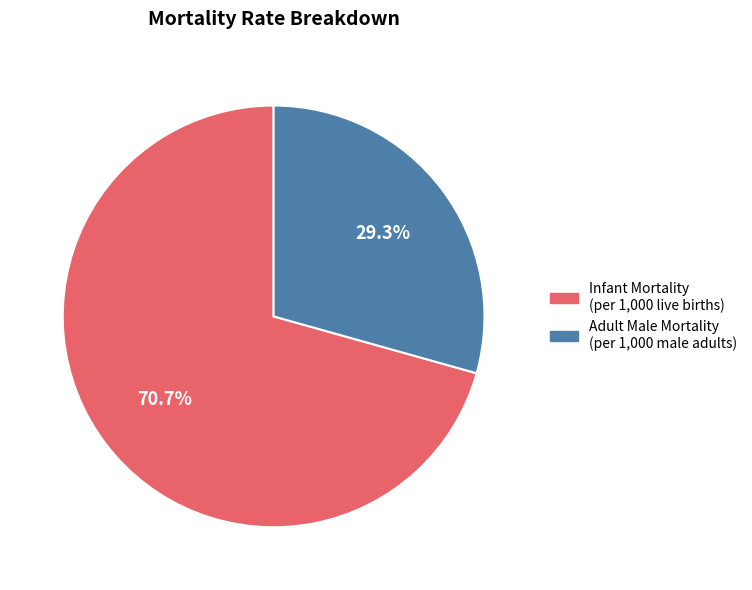

Does any single category account for the majority?

Yes